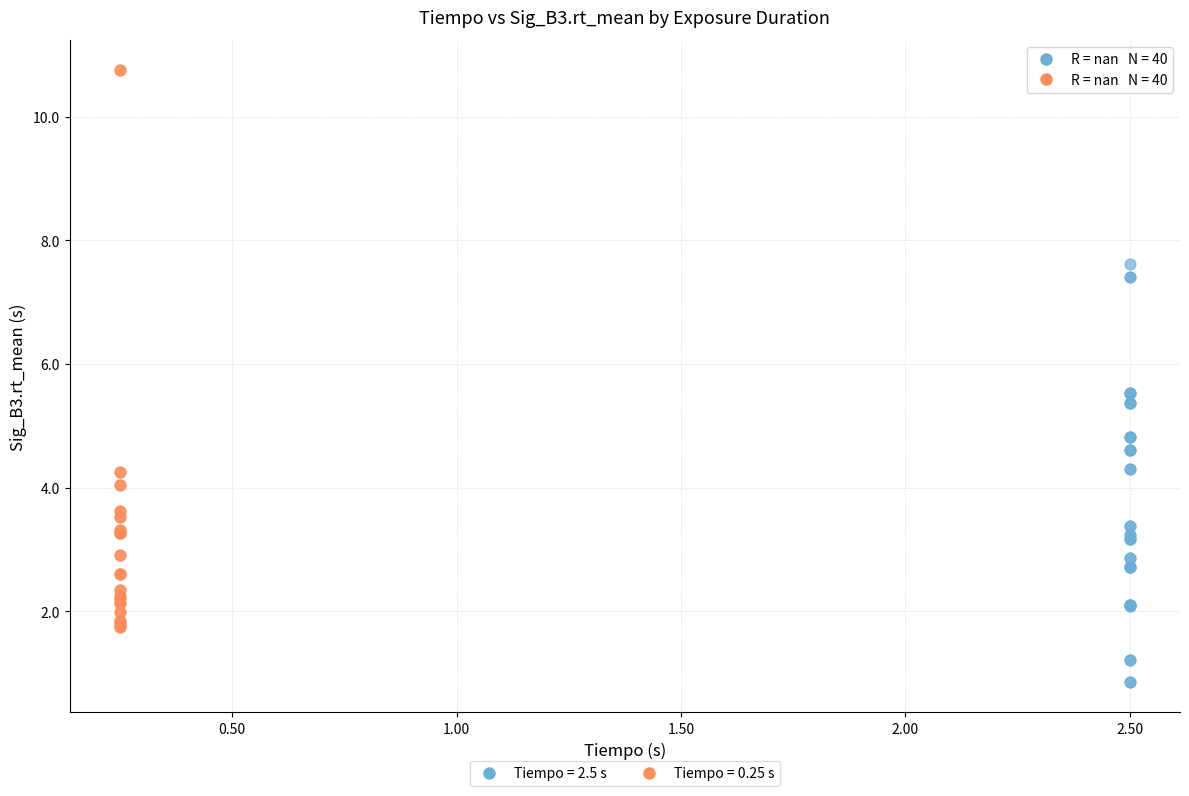

Which series contains the highest Y value?

Tiempo = 0.25 s